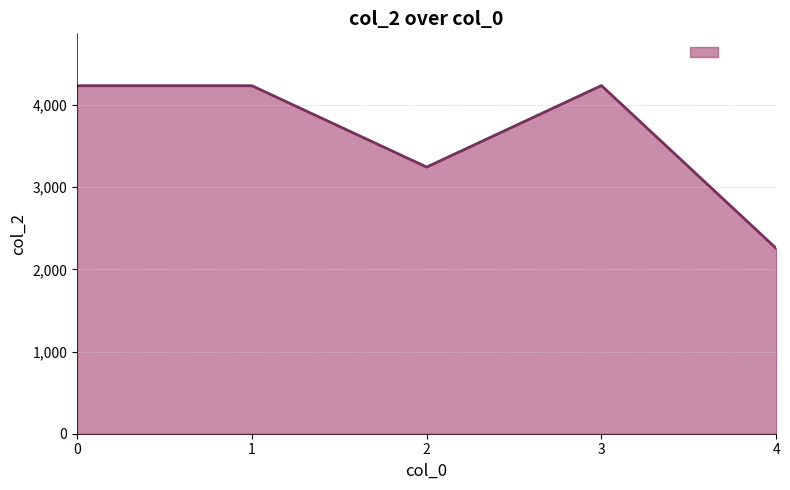

How many series are shown in this chart?

1